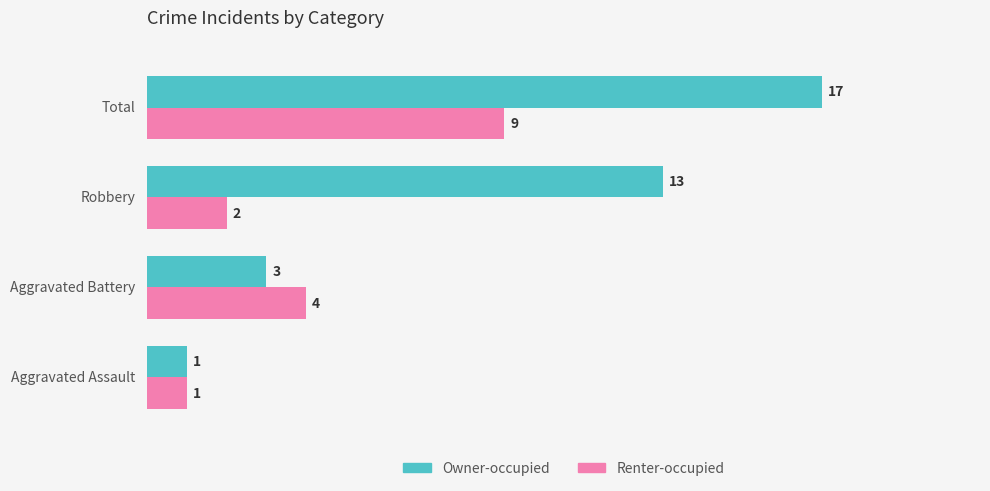

Which series has the largest range (max minus min)?

Owner-occupied